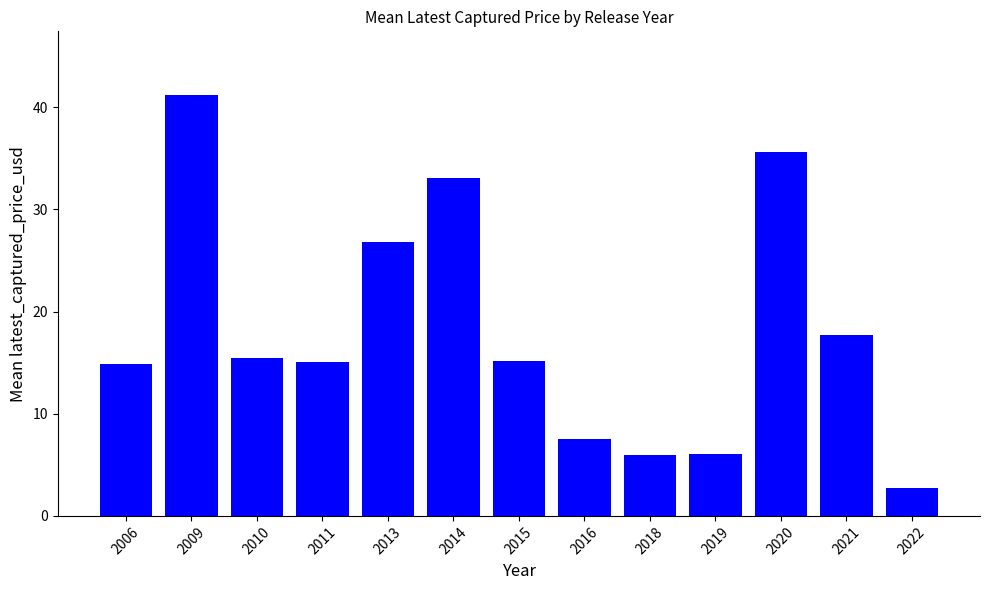

Where is the data nearest to the value 21?

2021